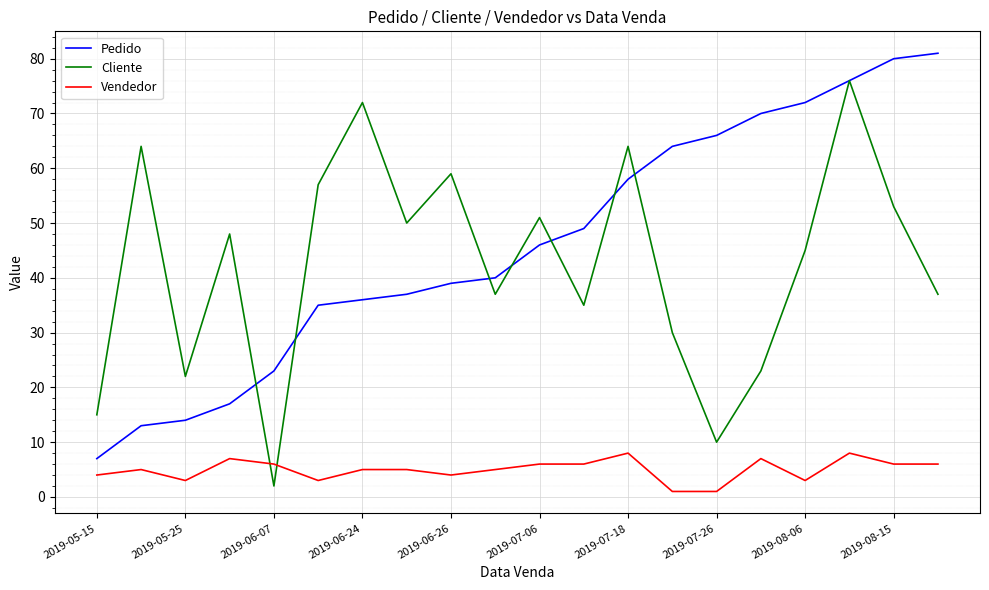

Which series has the largest total across all categories?

Pedido